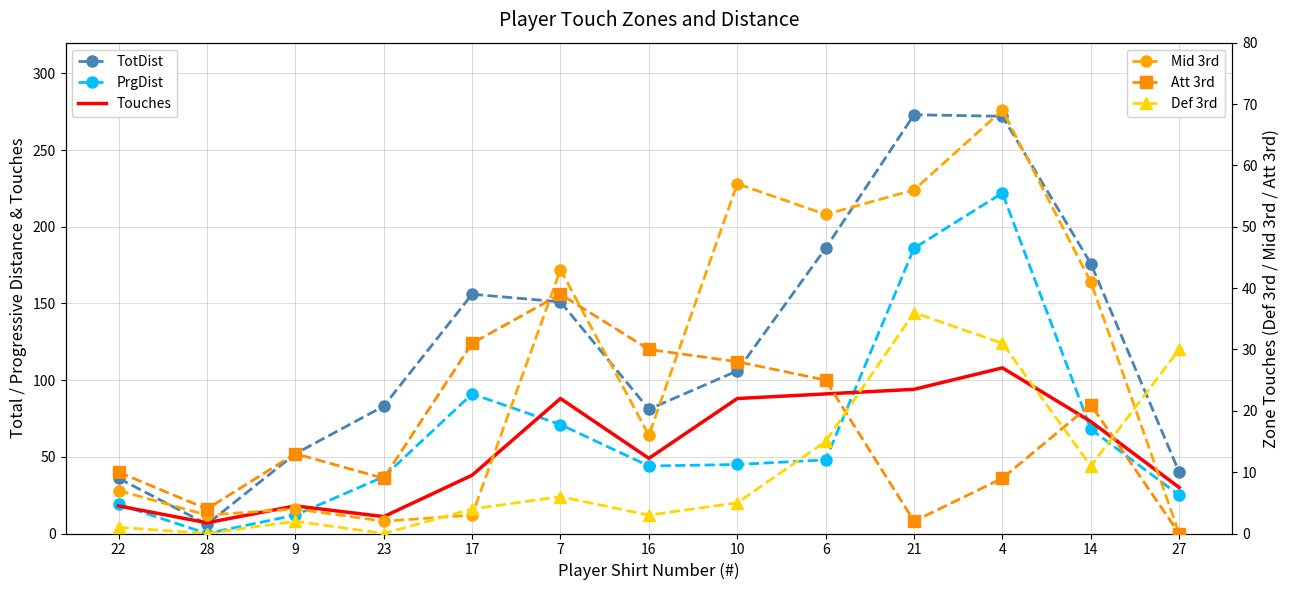

Which series has the largest total across all categories?

TotDist